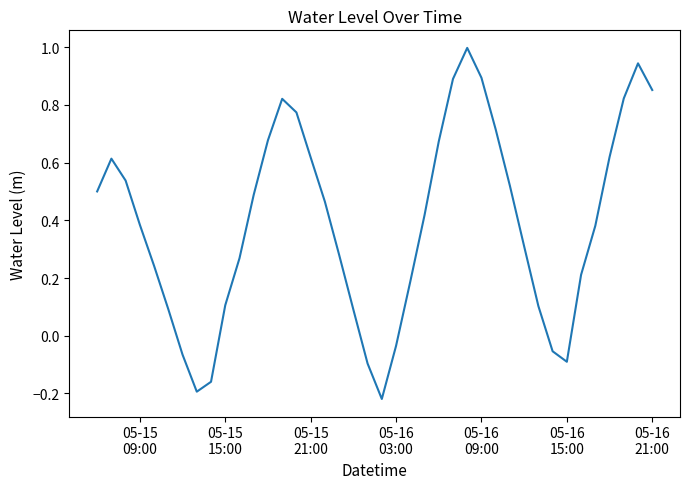

What is the difference between the maximum and minimum values?

1.2